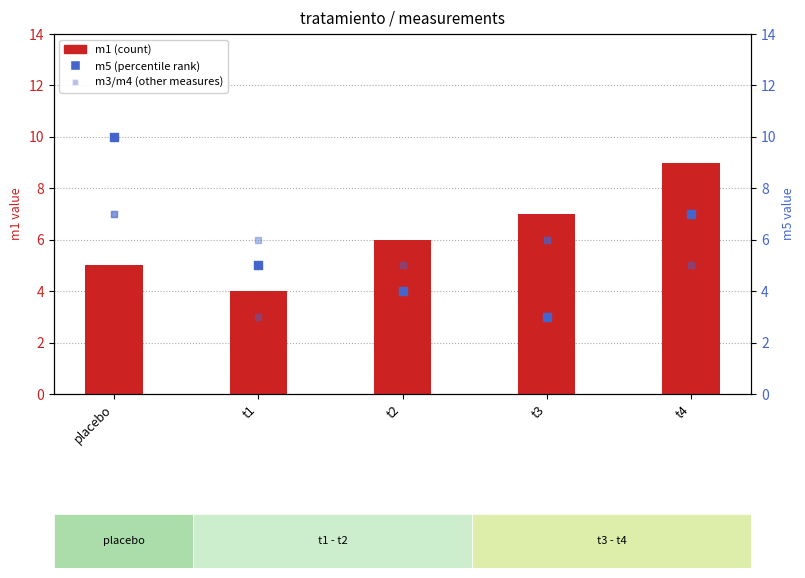

Is the value of m1 (count) at t4 greater than the value of m3 (marker) at t3?

Yes